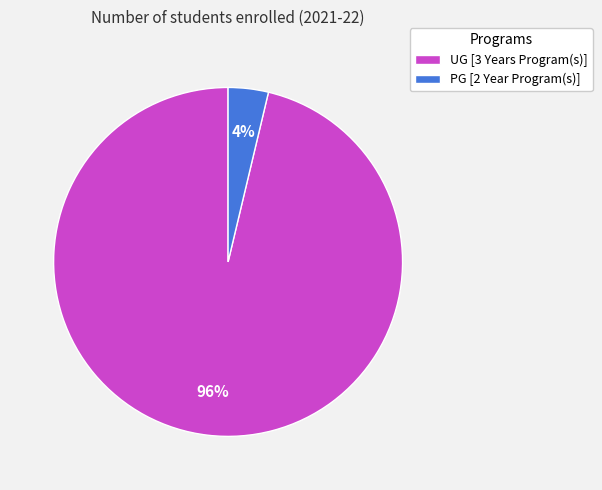

What percentage is the UG [3 Years Program(s)] slice, to the nearest percent?

96%